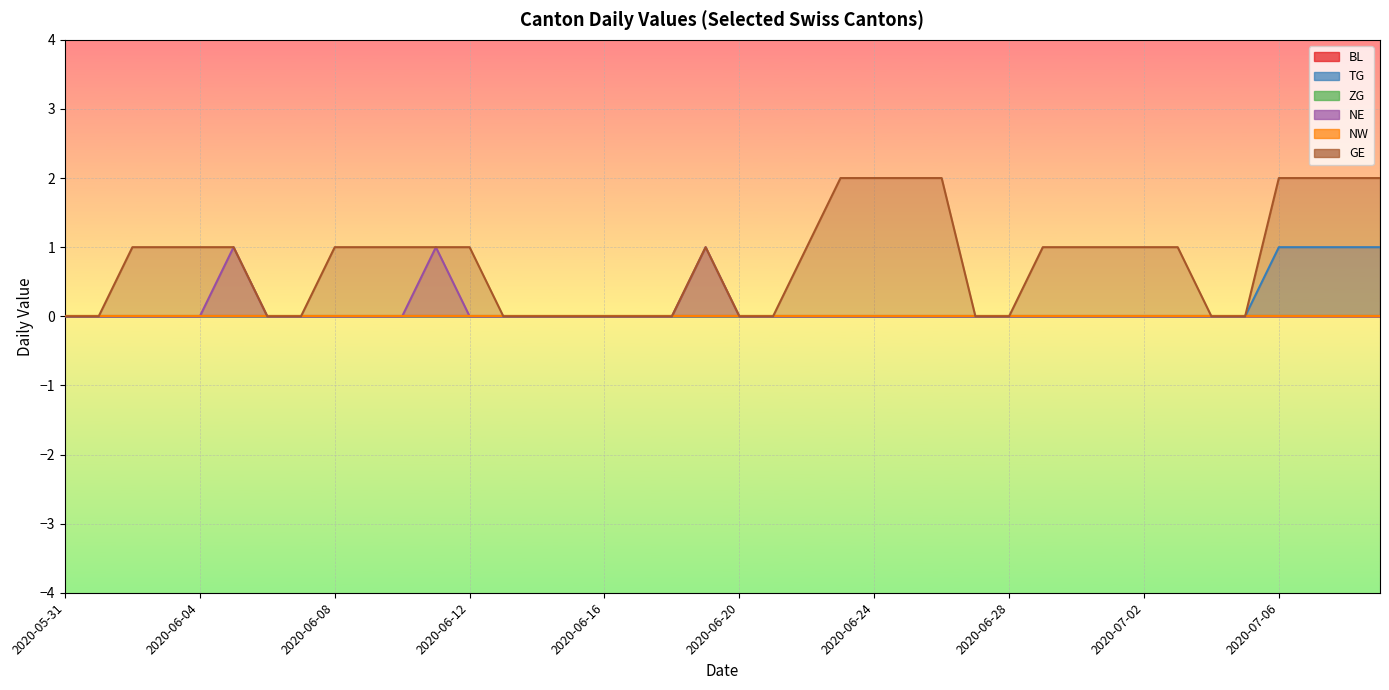

True or false: NE and TG intersect in this chart.

False